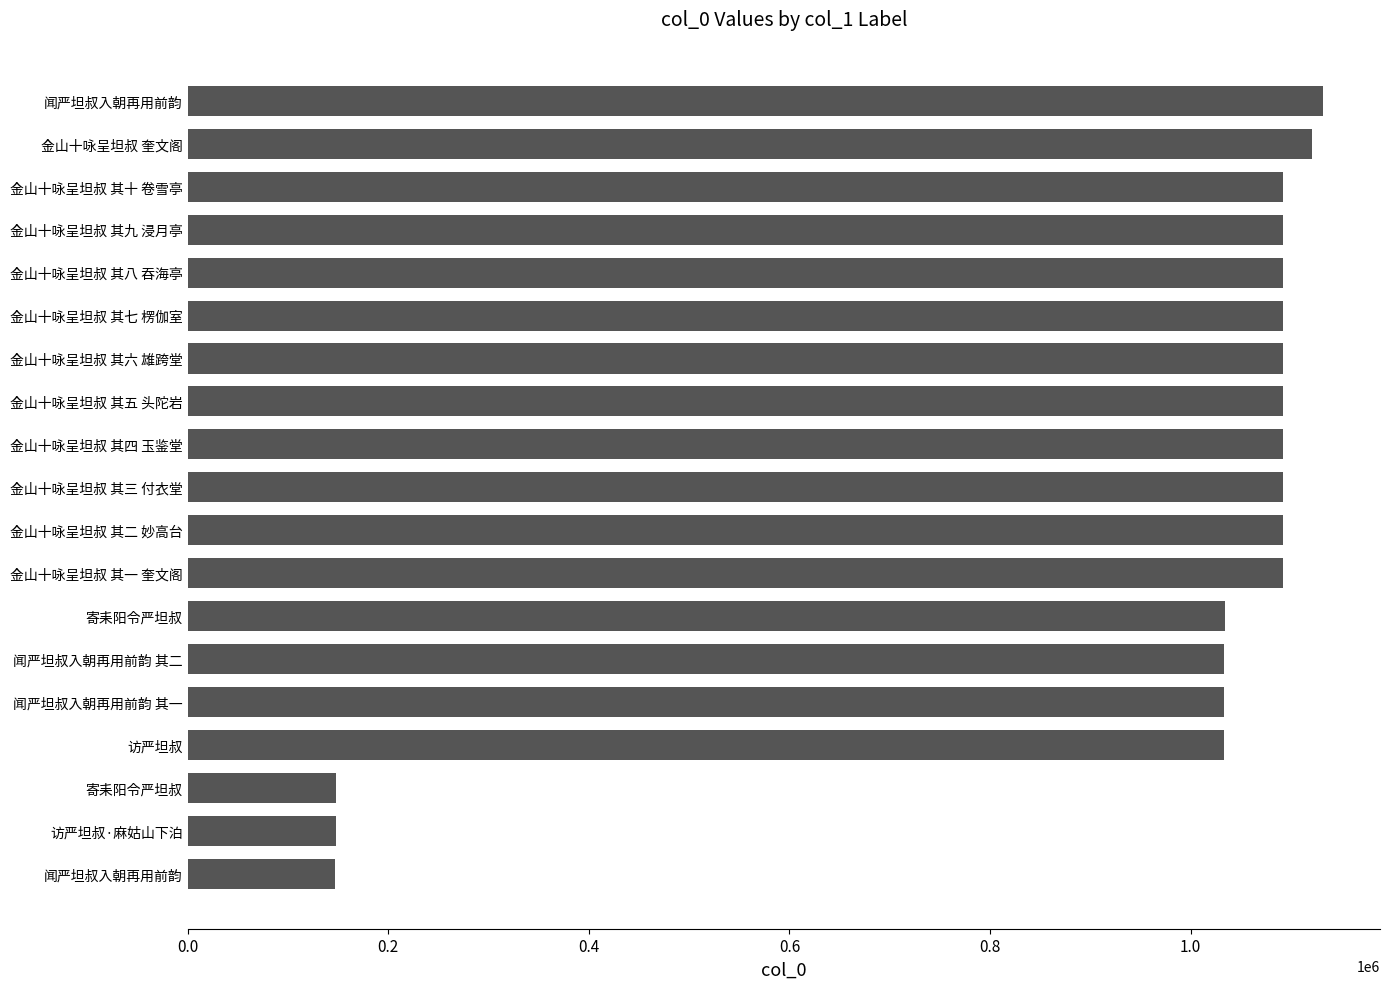

What is the greatest value displayed?

1132146